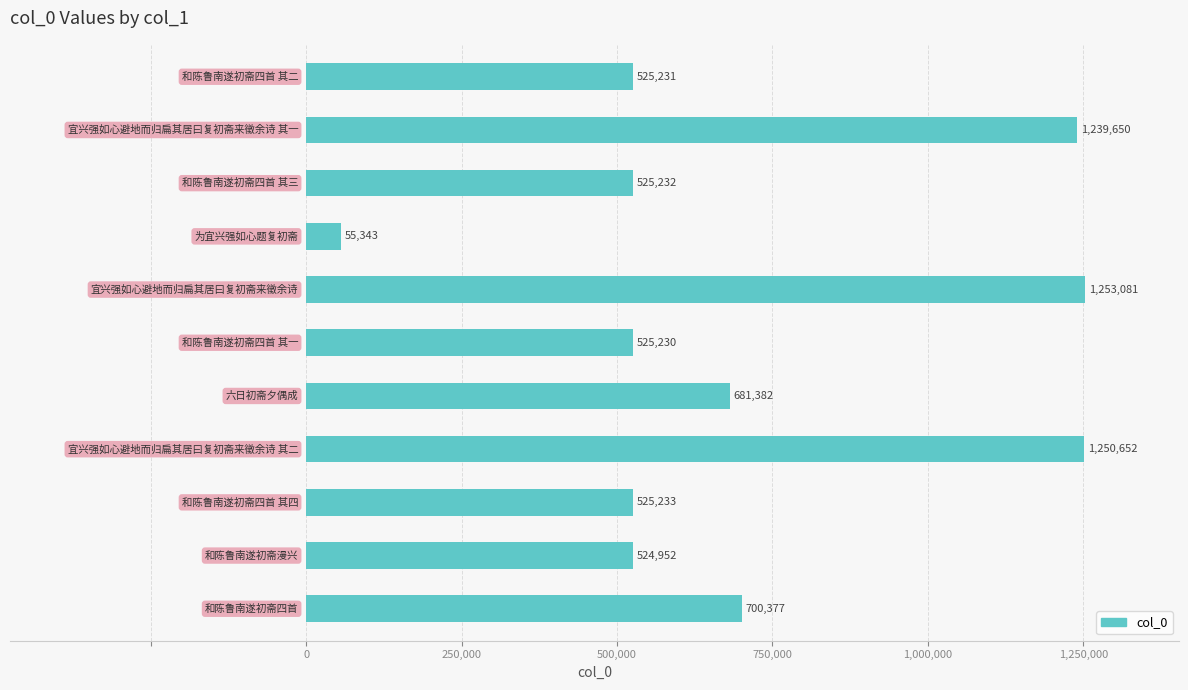

What is the maximum value shown in the chart?

1253081